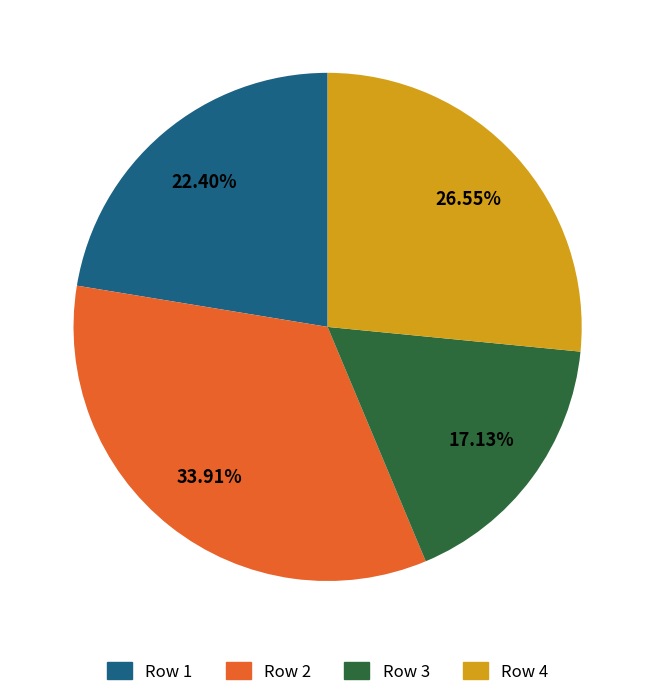

Does any single category account for the majority?

No